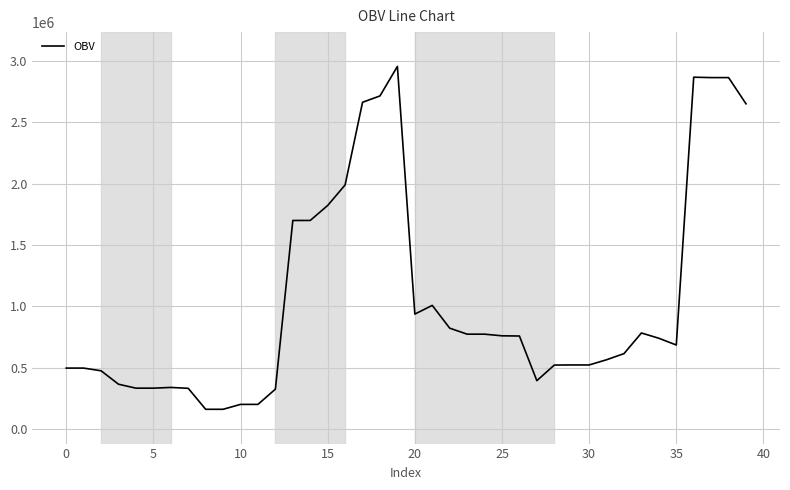

What is the average value?

1055190.6